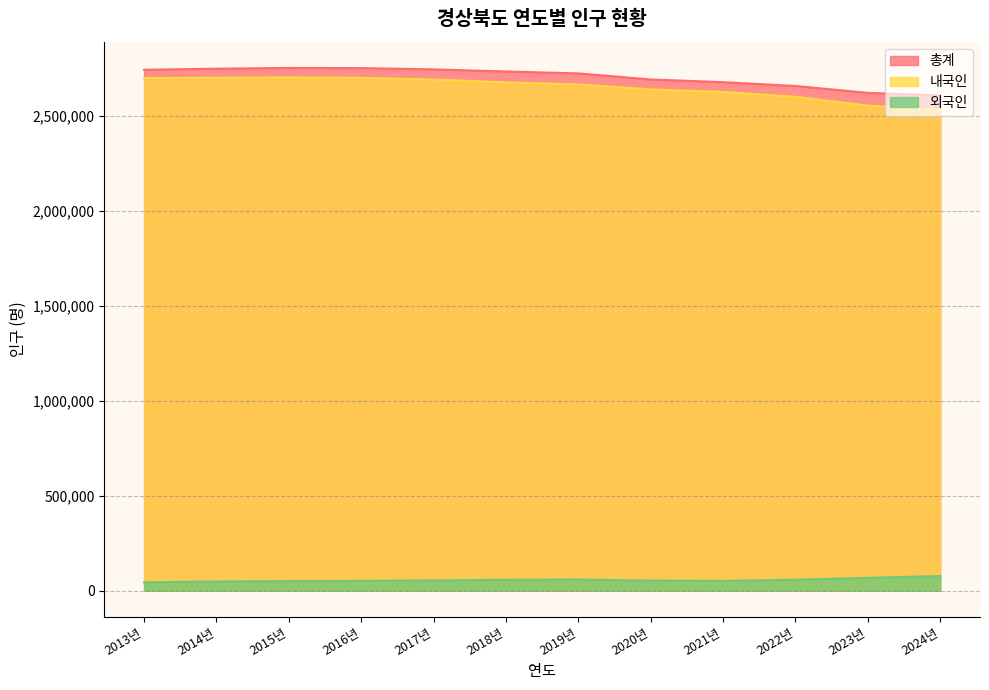

The value of 총계 at 2023년 is 2621349. True or false?

True